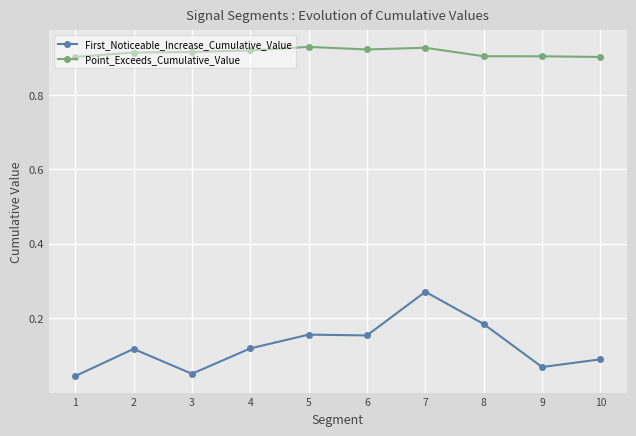

At which category does First_Noticeable_Increase_Cumulative_Value reach its first local valley?

3